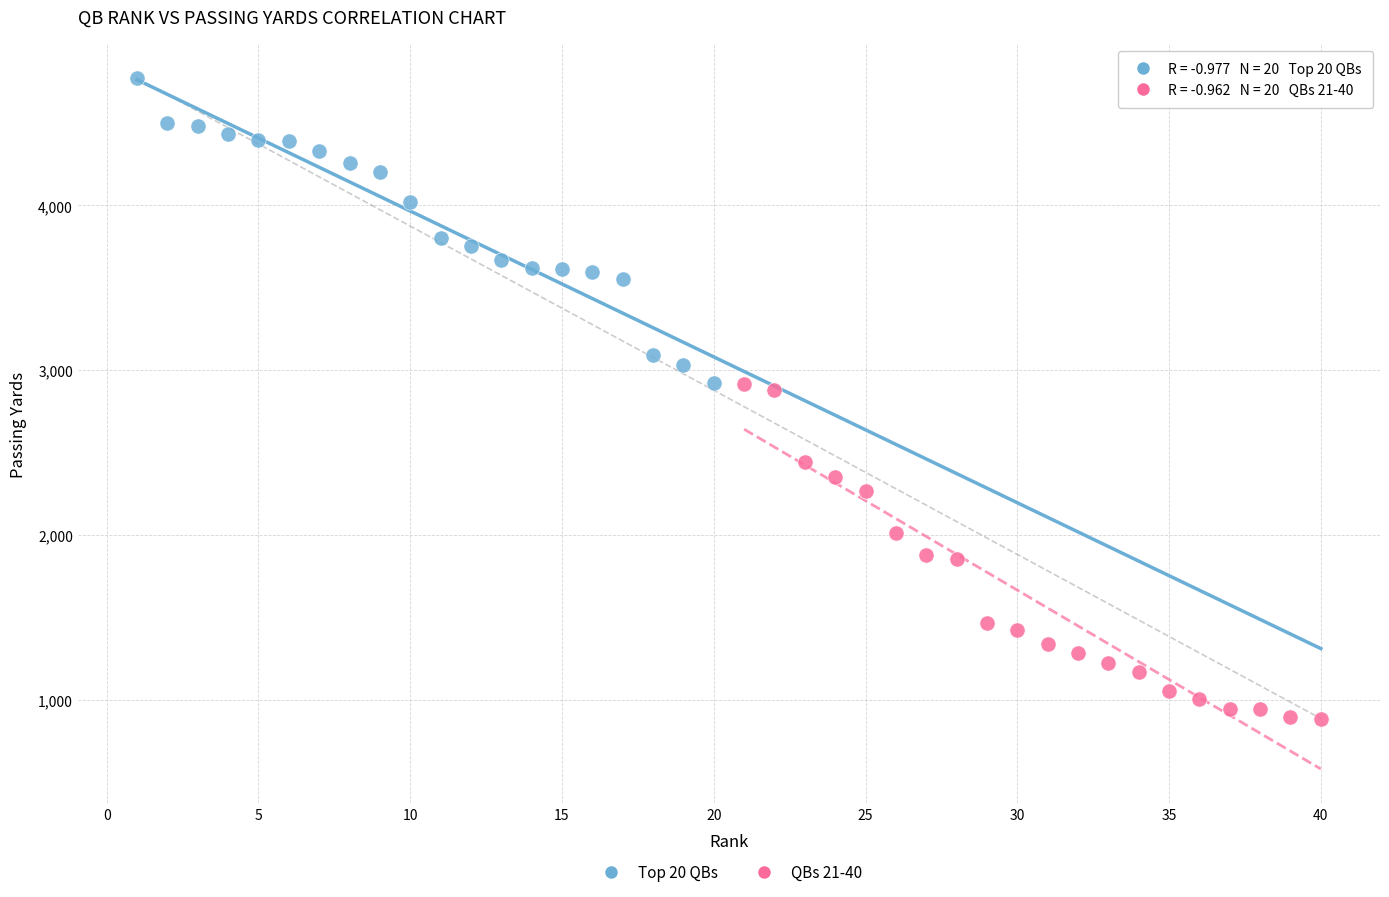

Which series has the largest Y range (max minus min)?

QBs 21-40